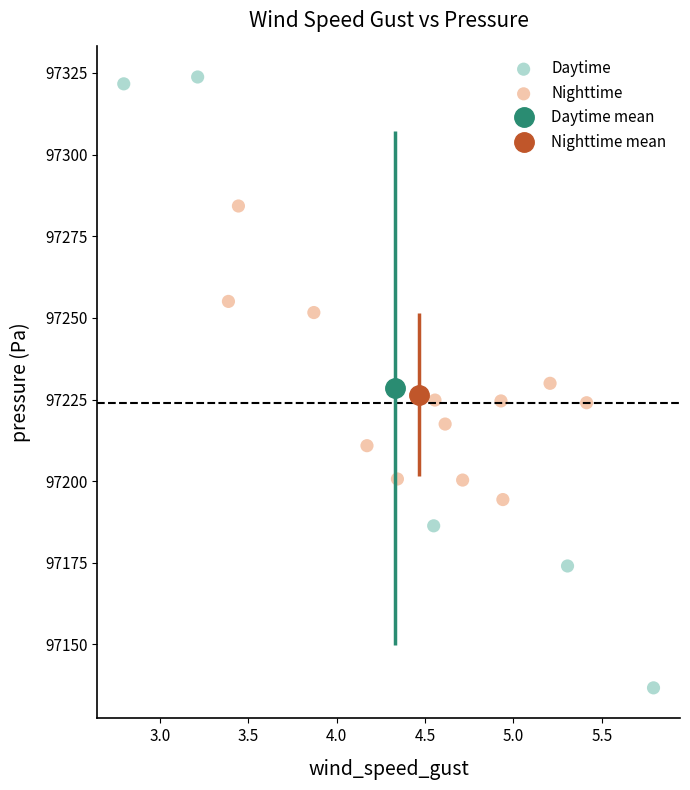

Which series contains the highest Y value?

Daytime